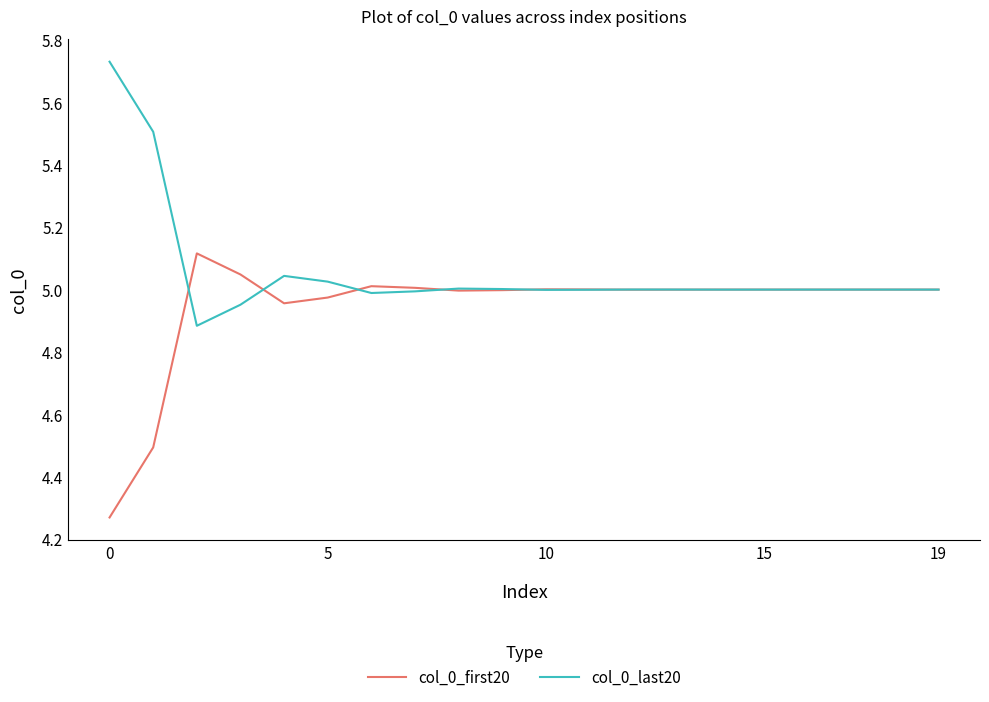

Rank the series by their maximum value, from highest to lowest.

col_0_last20, col_0_first20